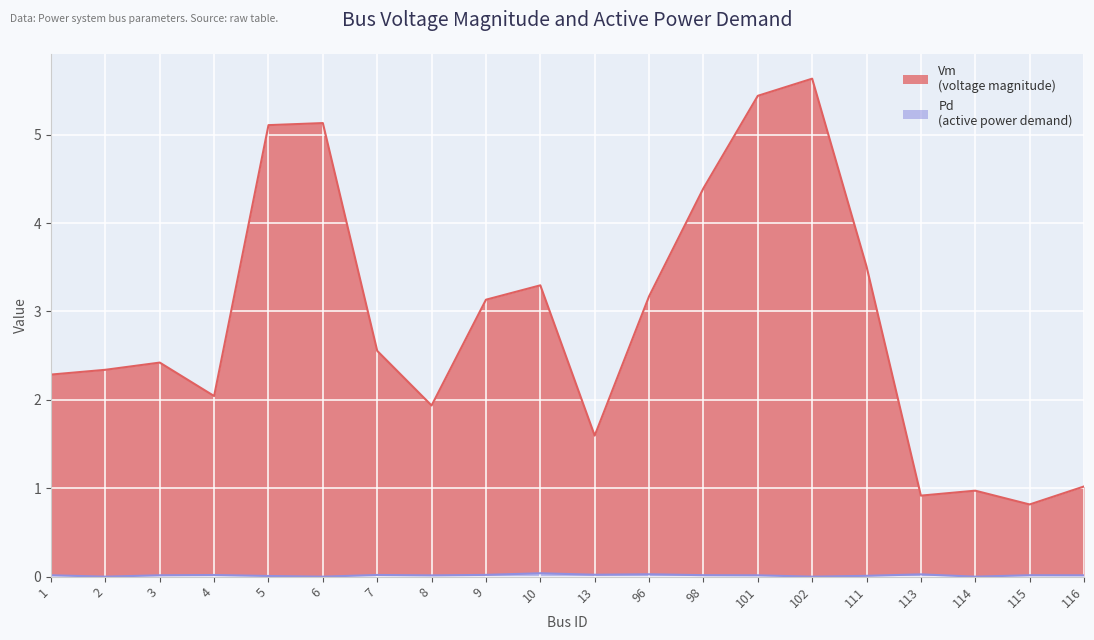

The Pd series shows 0.0 at 113. True or false?

False